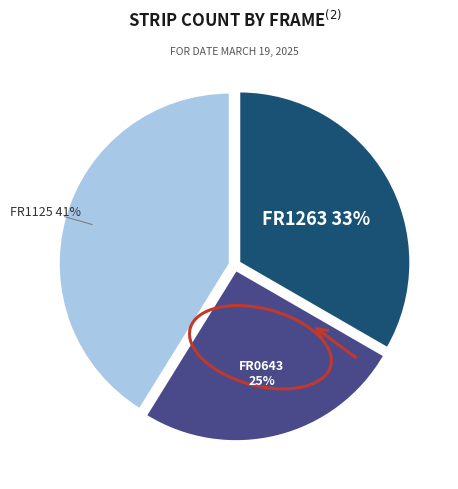

What percentage is NOT represented by FR0643?

74.5%